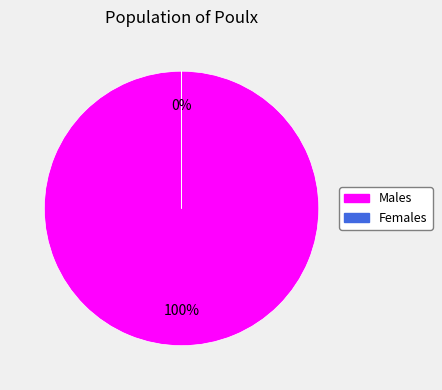

Is it true that baz is 11% of the pie?

False